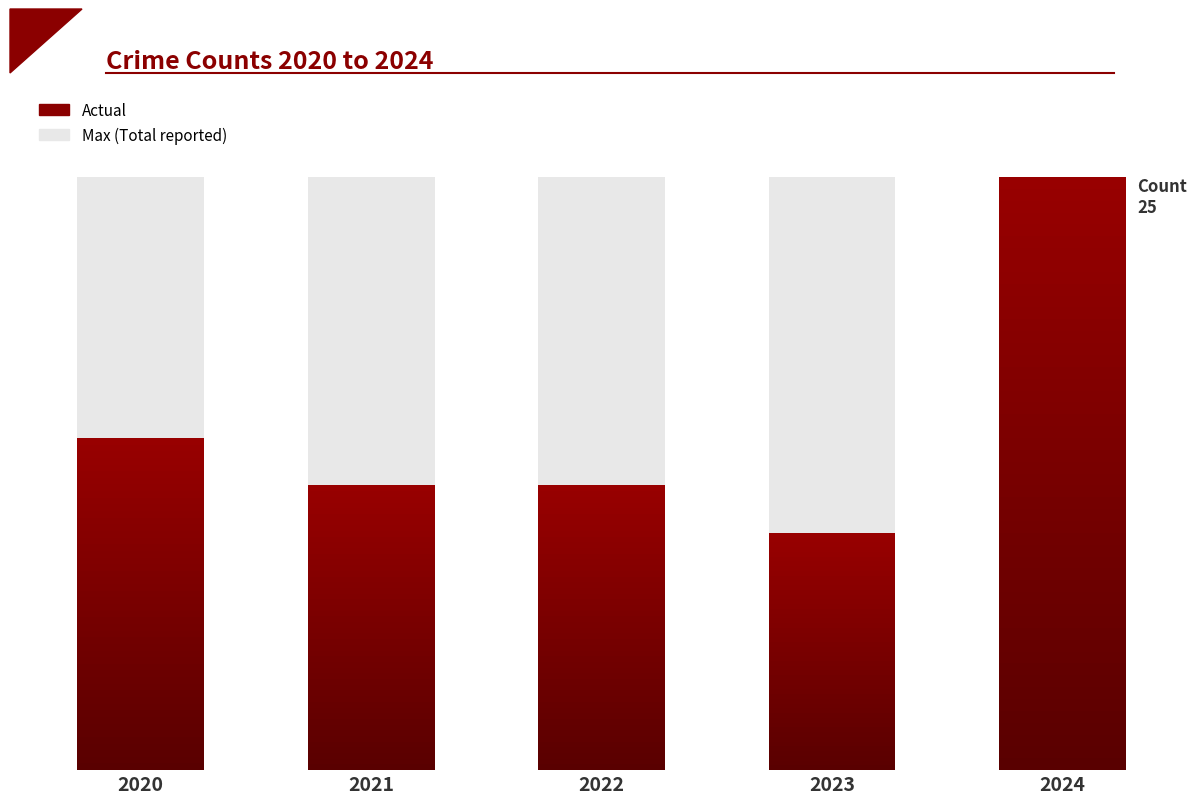

At how many categories does at least one series exceed 16?

5